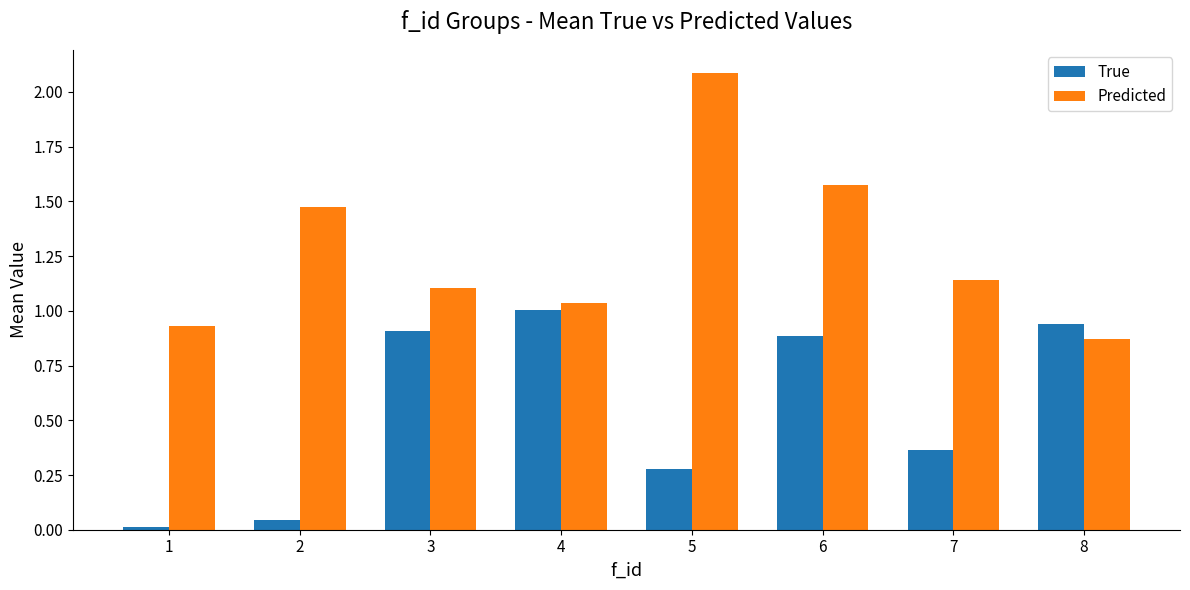

How many values in the Predicted series exceed 1?

6